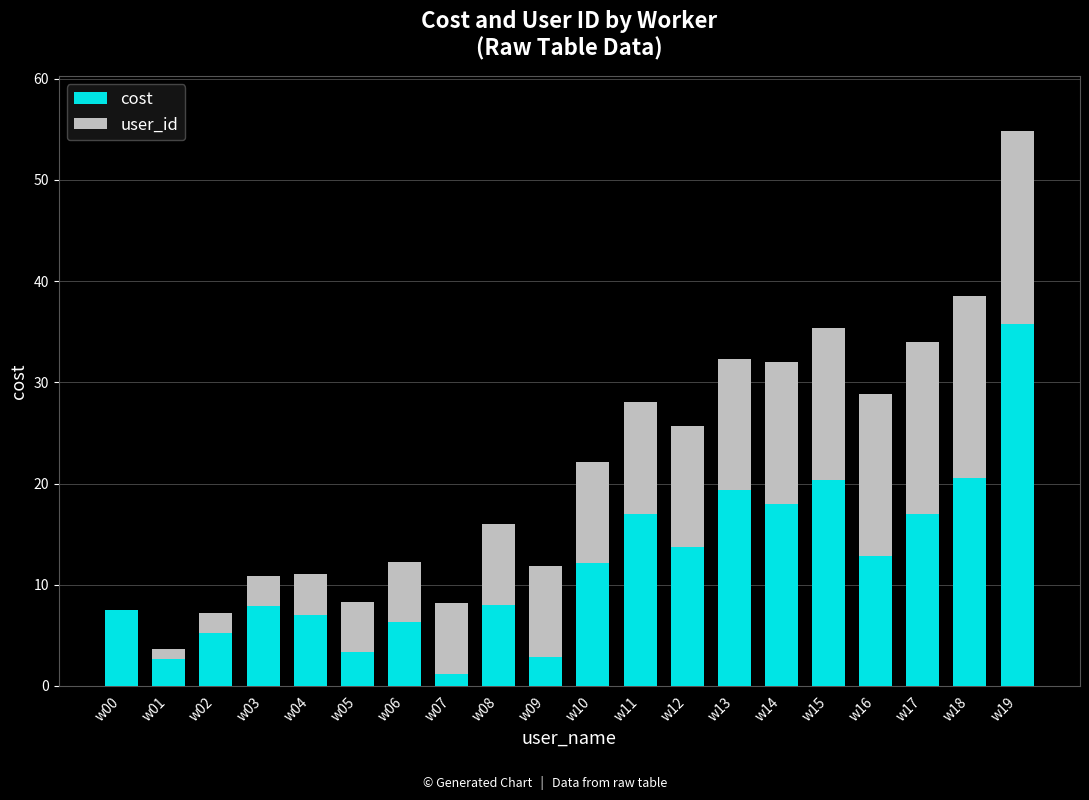

What is the difference between the cost values at w01 and w16?

10.2